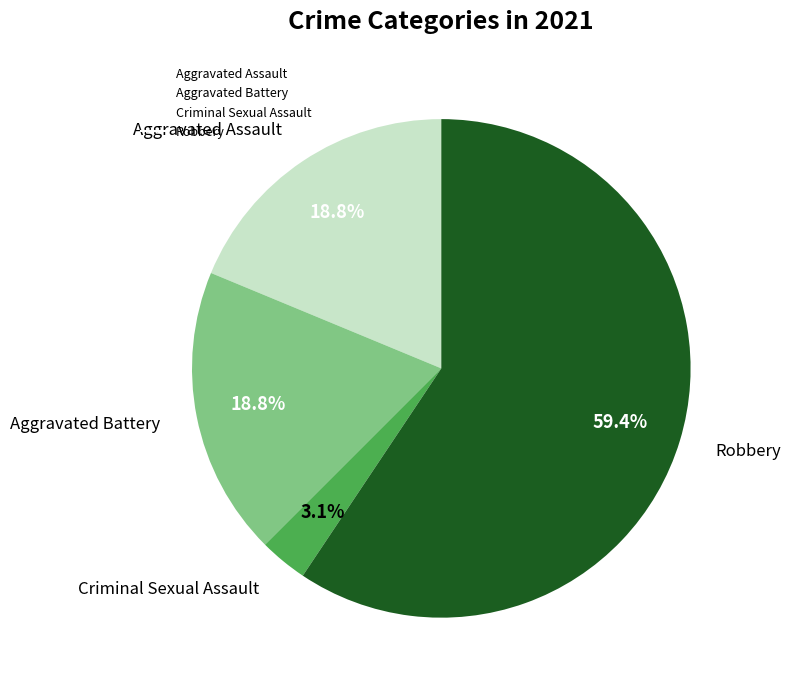

To the nearest percent, what portion does Criminal Sexual Assault represent?

3%